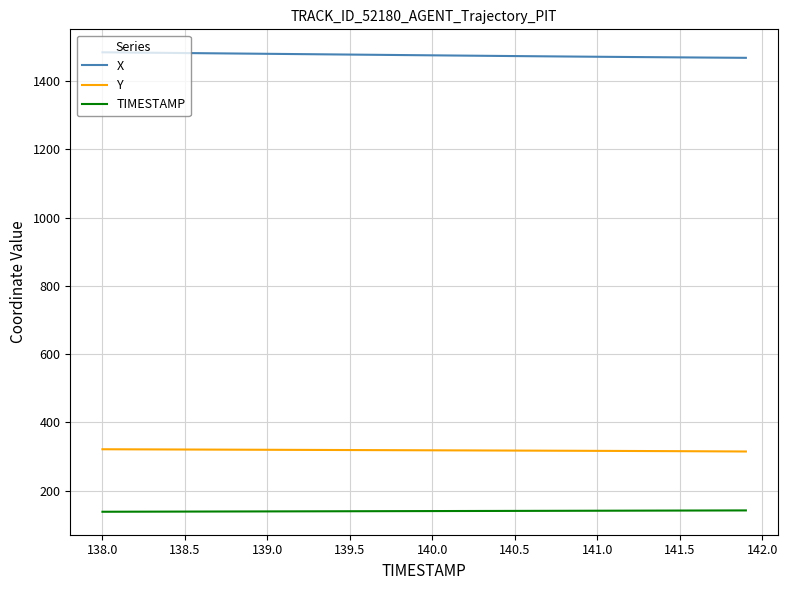

What are all the series names shown in the legend?

X, Y, TIMESTAMP